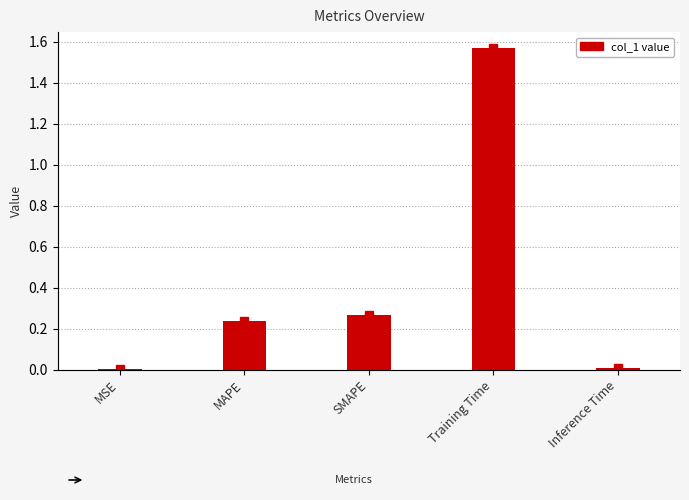

What is the difference between the second highest and second lowest values?

0.3